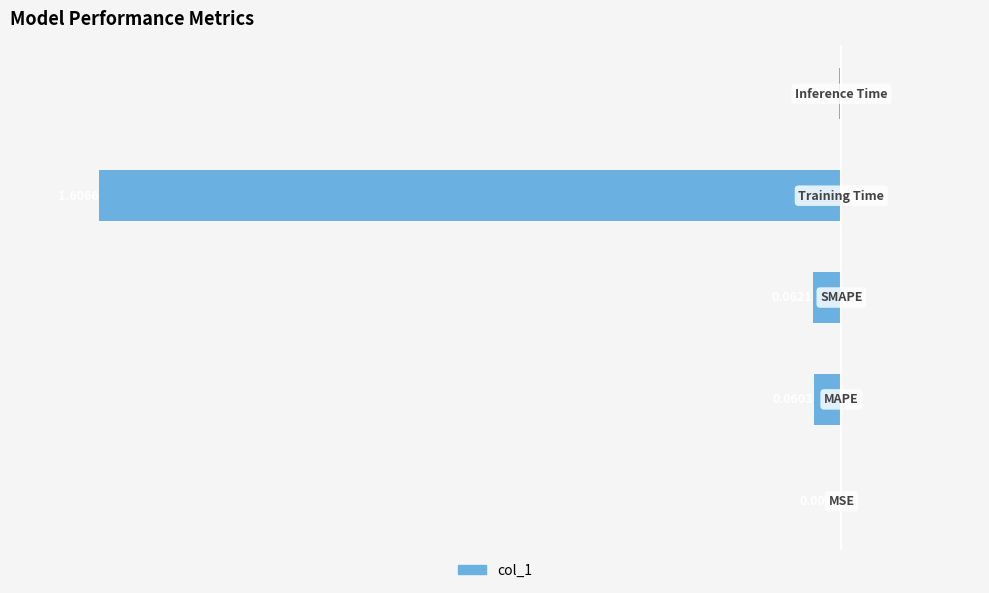

Does the chart contain any negative values?

Yes